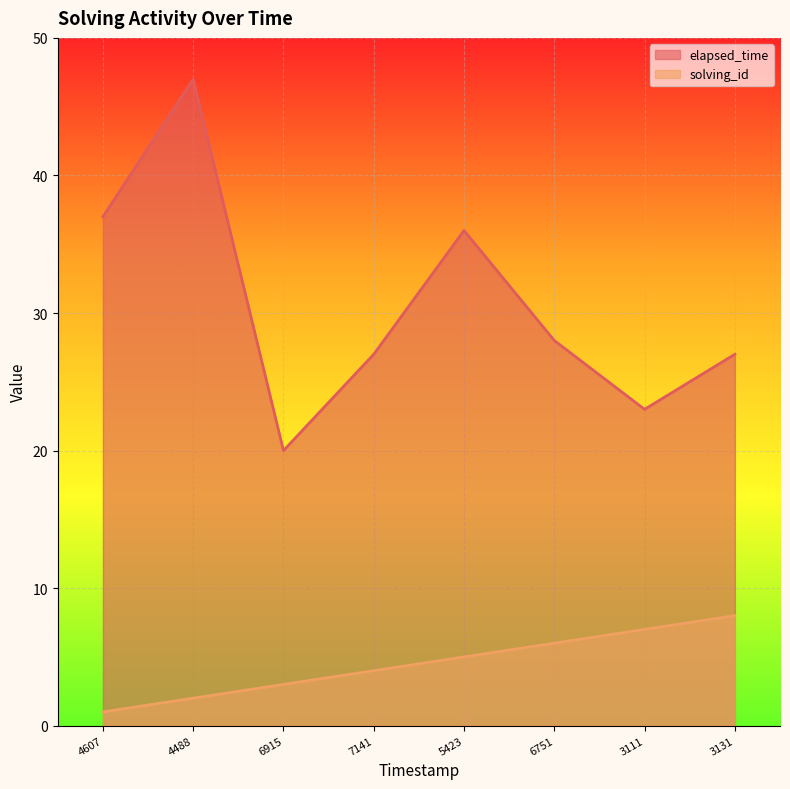

How many distinct data groups are displayed?

2